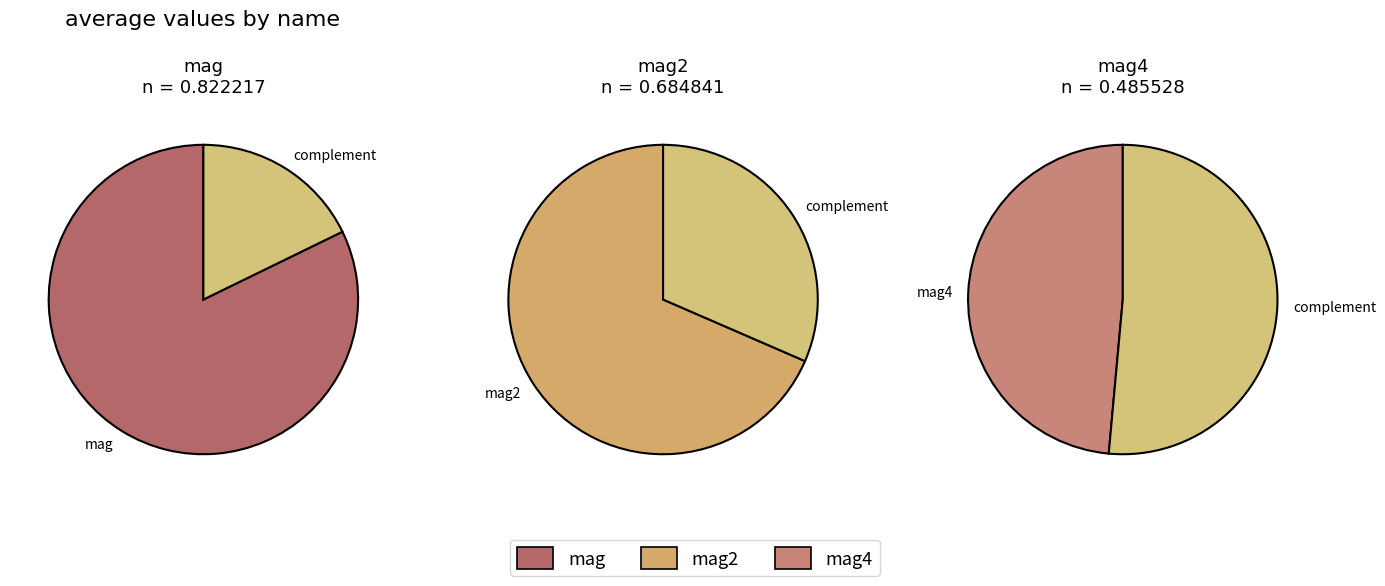

Combined, do mag2 and mag account for over 50%?

Yes